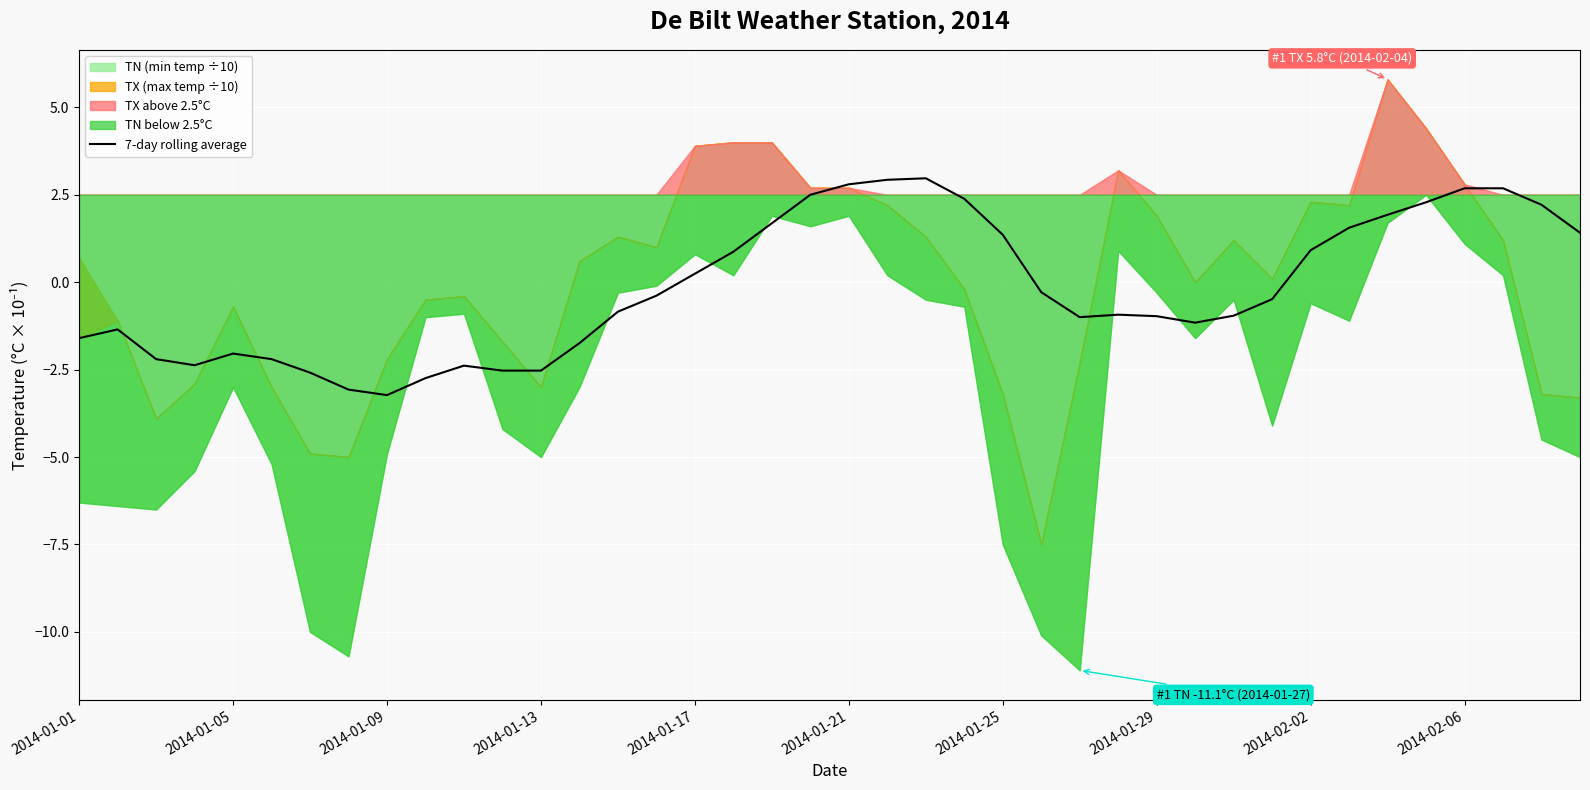

What is the lowest value of the 7-day rolling average series?

-3.2